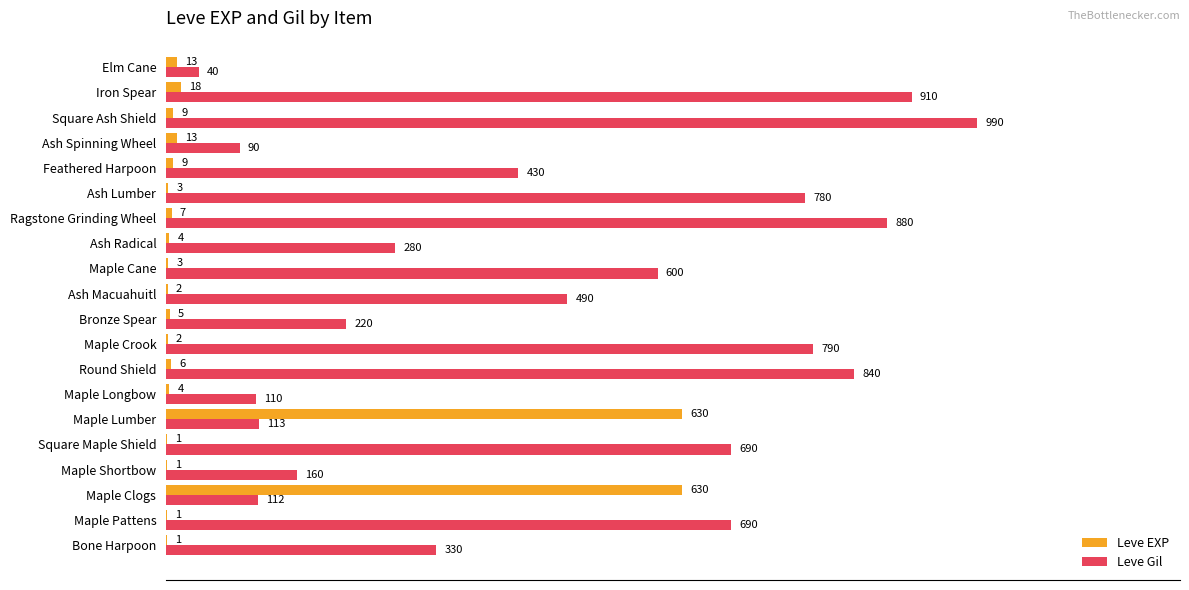

At which label is Leve Gil closest to 515?

Ash Macuahuitl